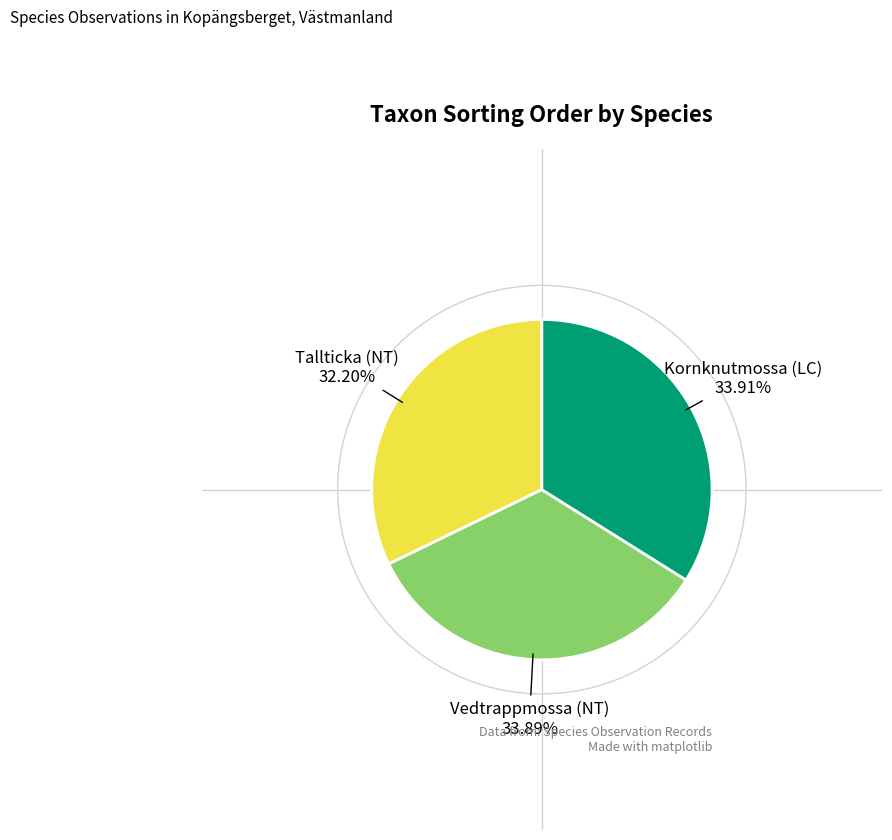

Is there a majority slice in this chart?

No